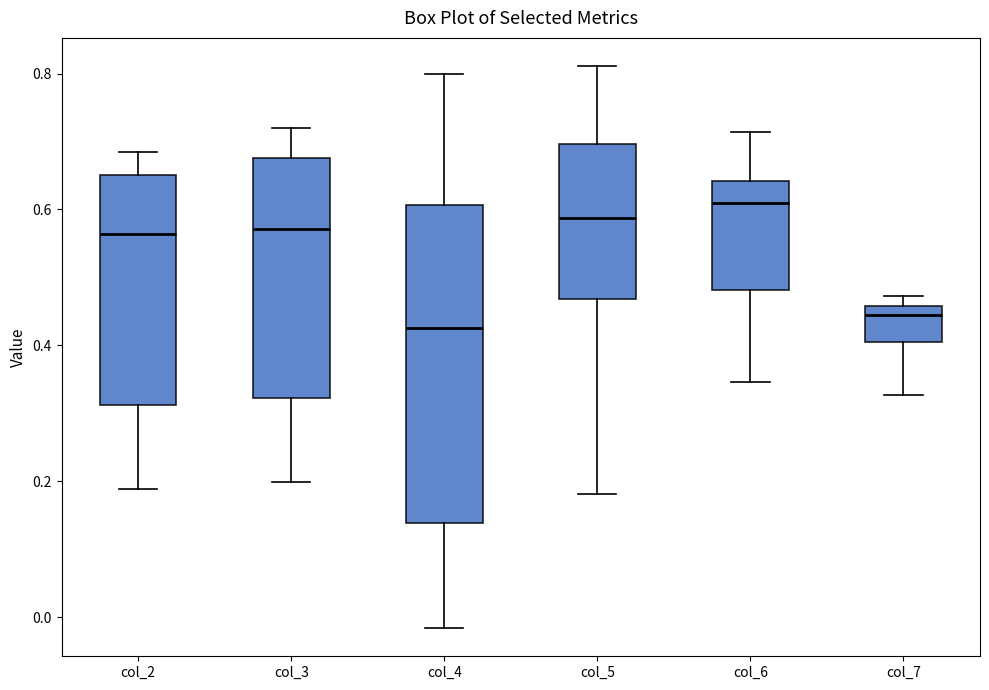

Where is the lower edge of the box for col_6 on the y-axis? The values are not printed on the chart, so give them approximately, as read against the axis.

0.48